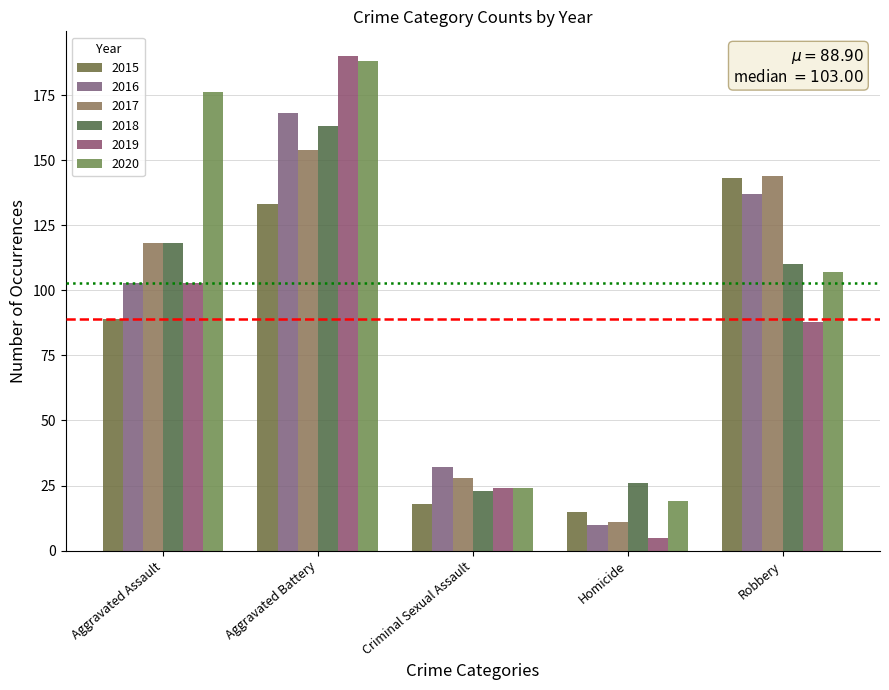

What is the value of the 2015 bar at the 2nd from the left?

133